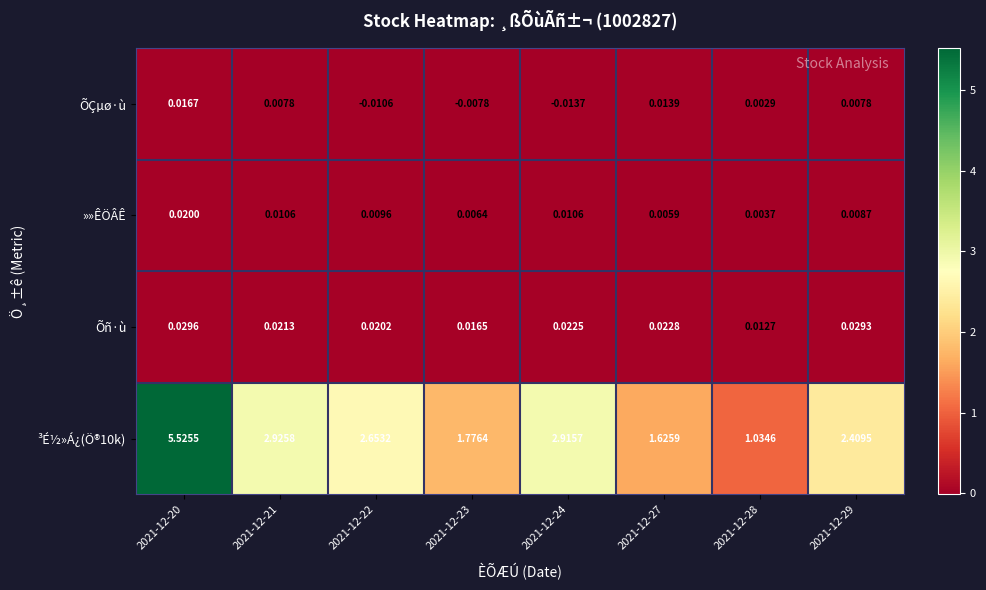

Which label corresponds to the largest value in the chart?

2021-12-20